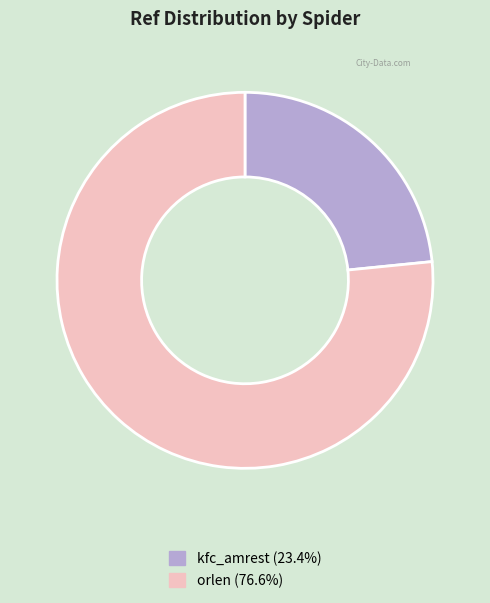

Is it true that orlen is 91% of the pie?

False